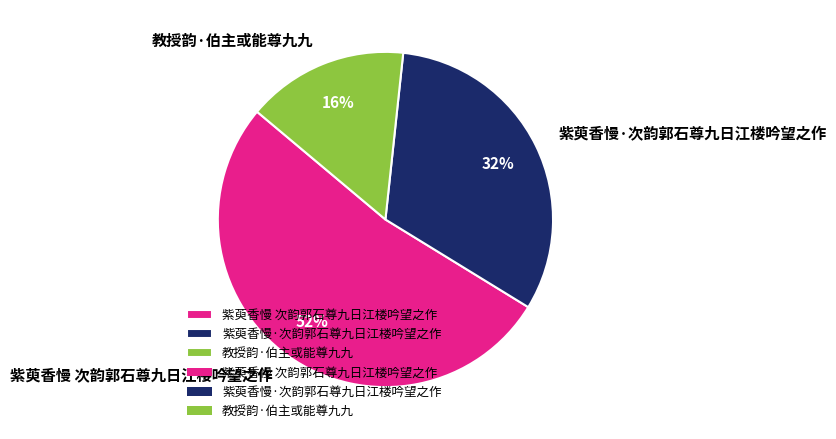

To the nearest percent, what percentage of the pie is 紫萸香慢 次韵郭石尊九日江楼吟望之作?

52%